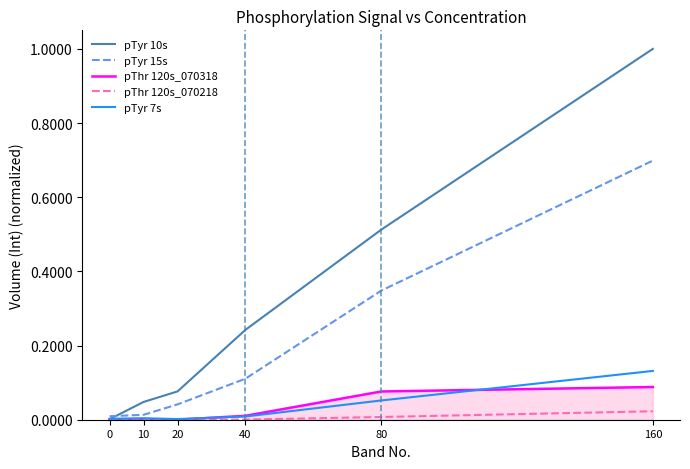

The pThr 120s_070218 series shows 0.0 at 40. True or false?

True